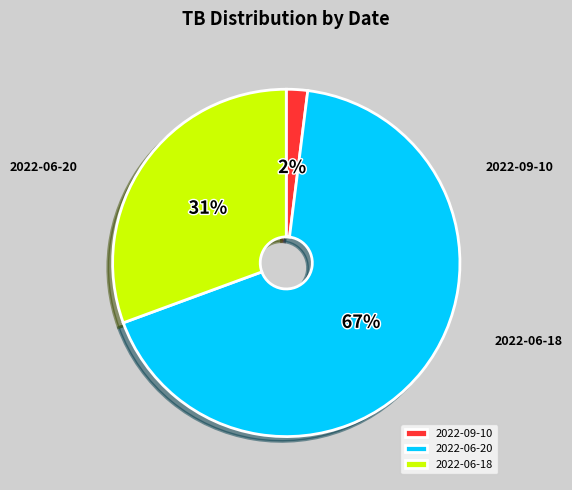

The 2022-06-18 slice represents 31% of the pie. True or false?

True